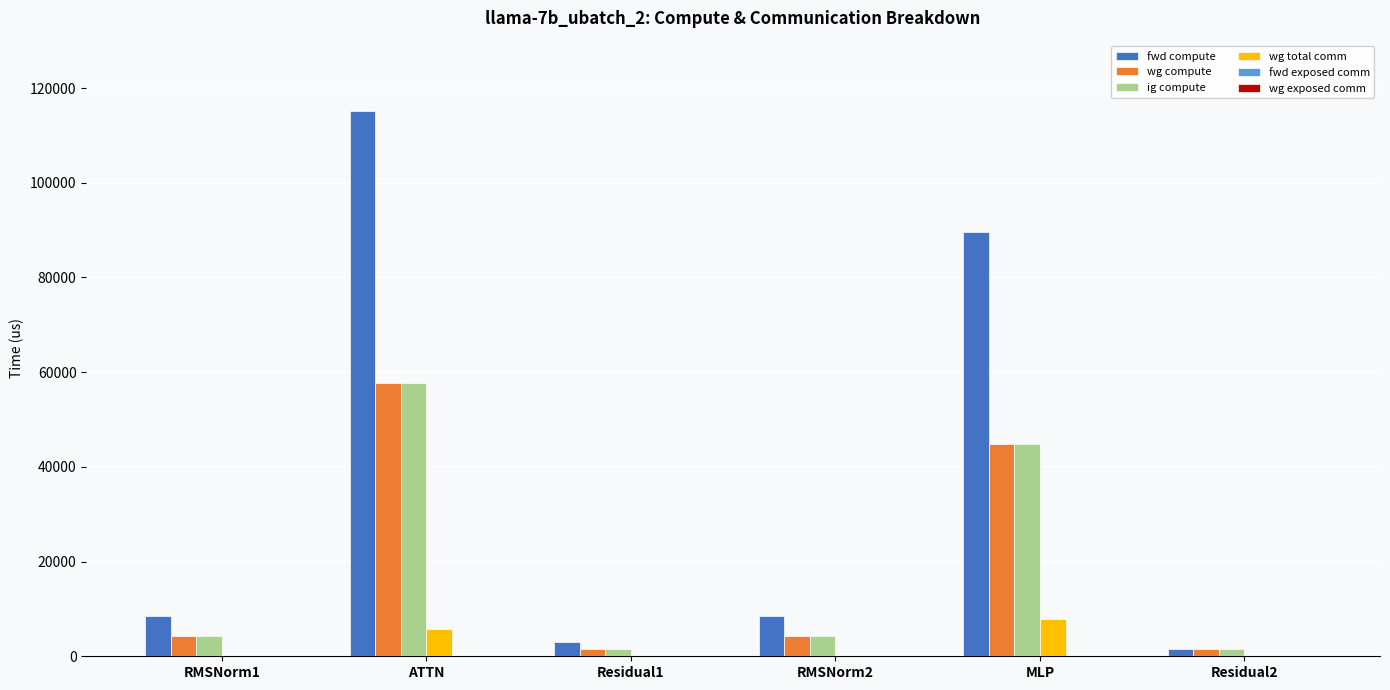

Which series has the largest total across all categories?

fwd compute